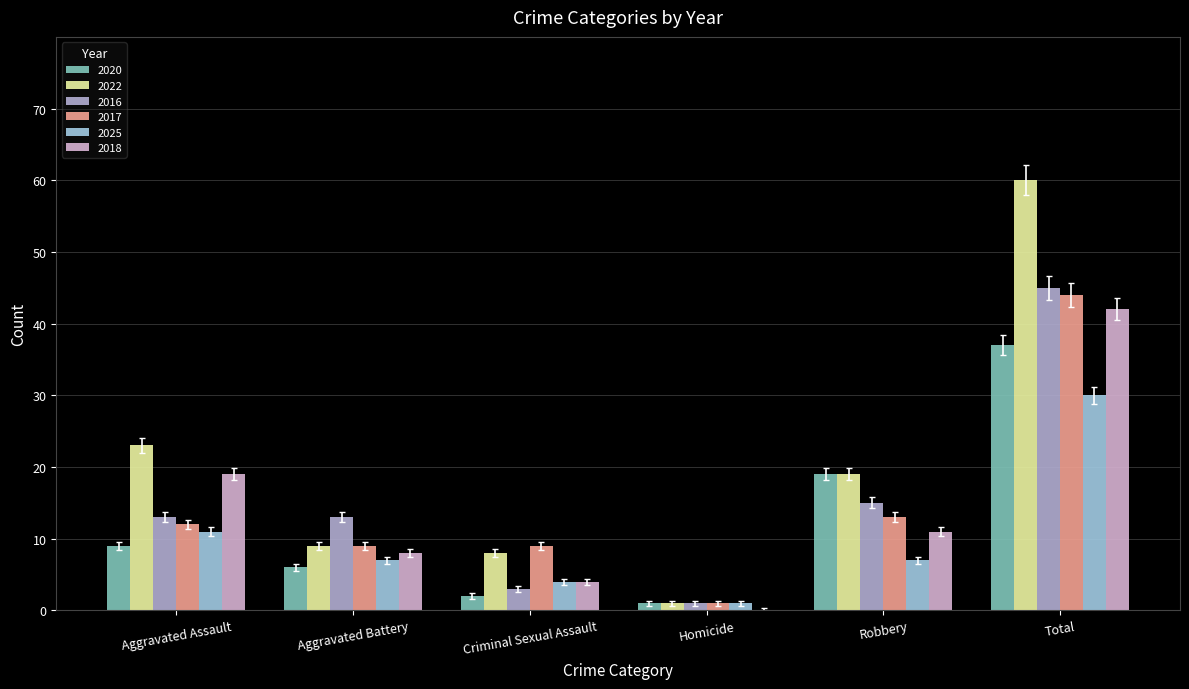

How many groups of bars are there?

6